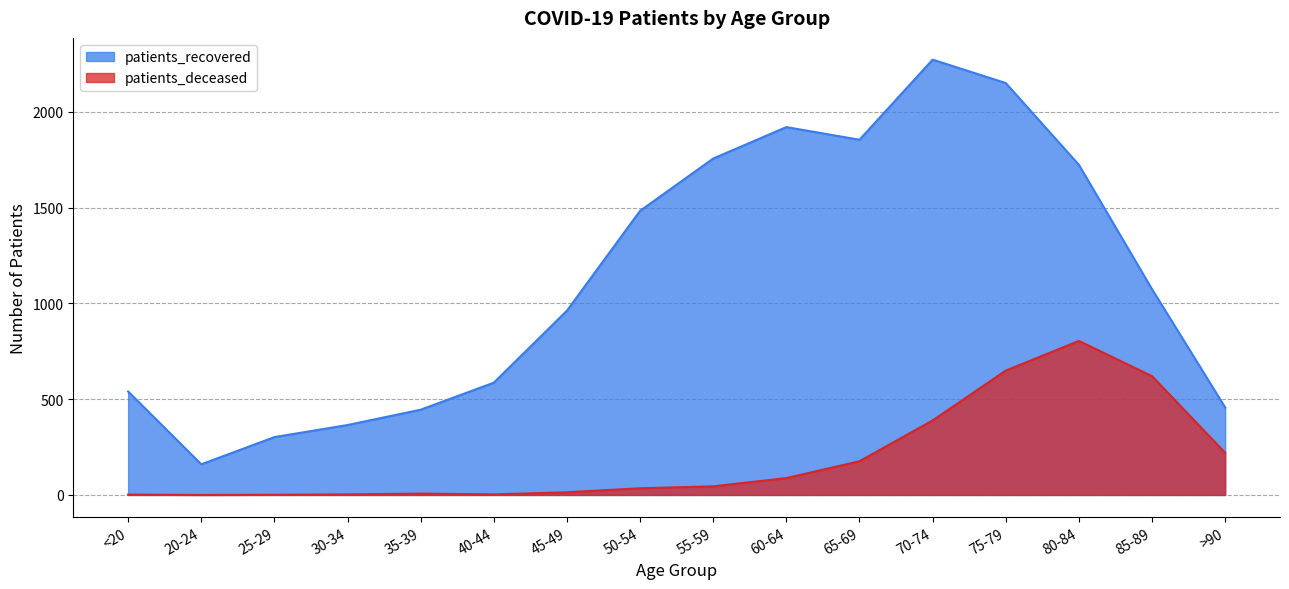

True or false: patients_deceased has a value of 14 at 45-49.

True